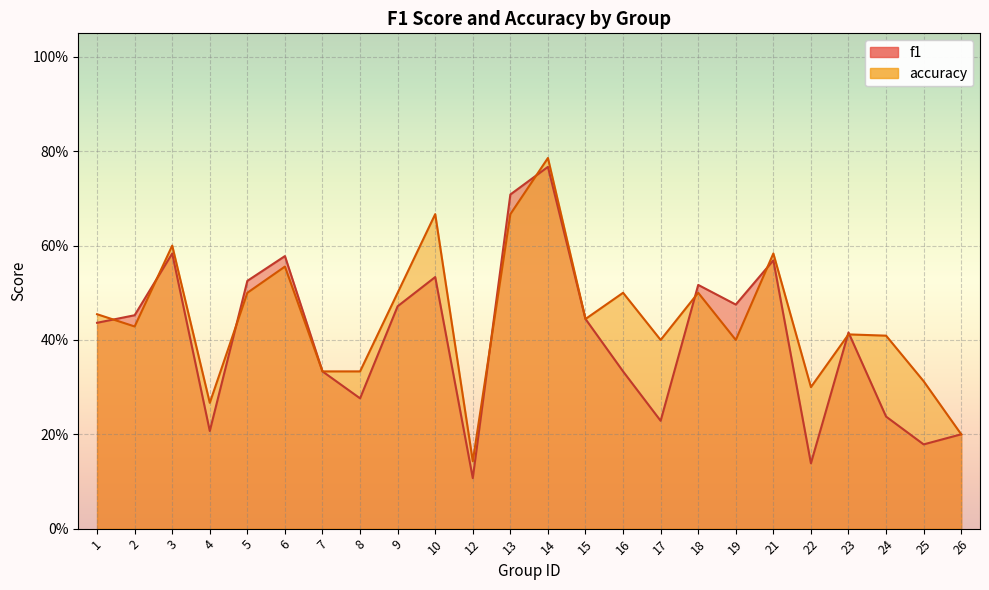

At how many categories does at least one series exceed 0?

24